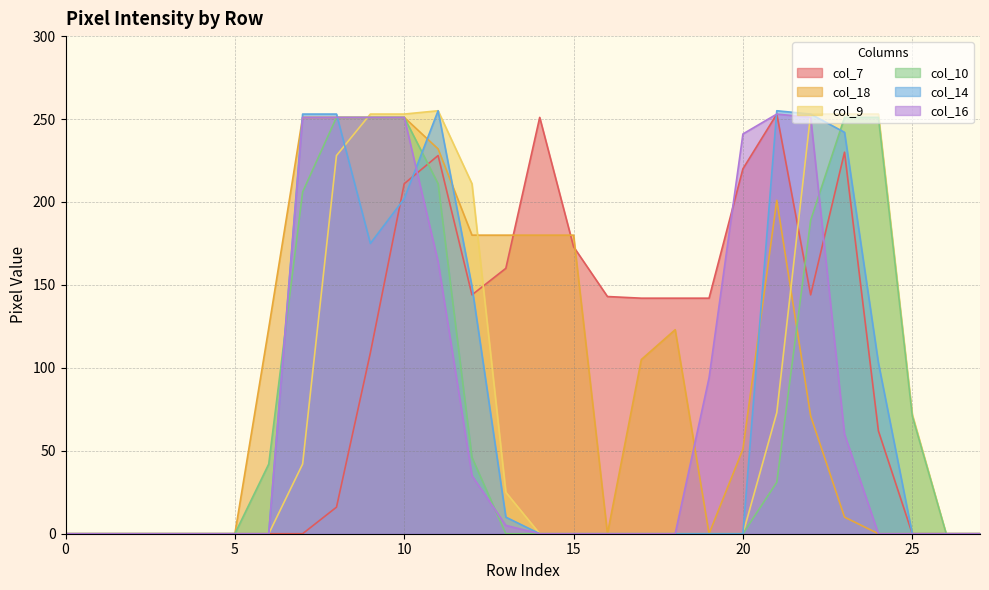

How many lines are shown in the chart?

6